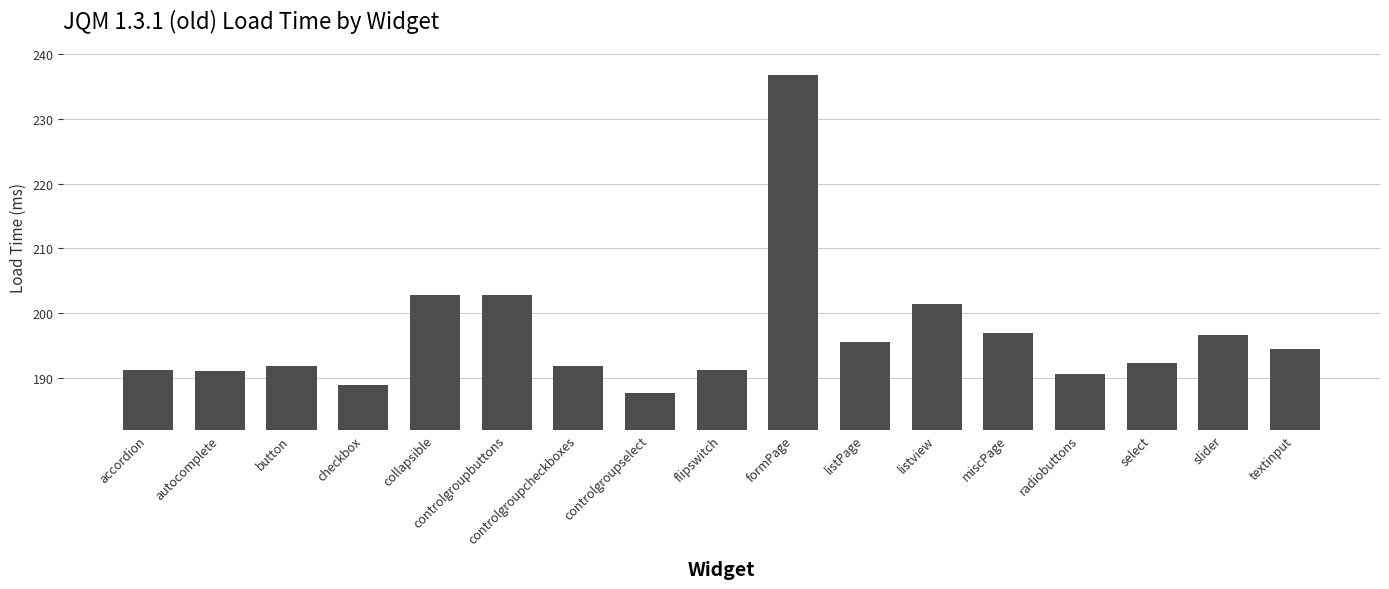

What is the difference between the maximum and second lowest values?

47.8